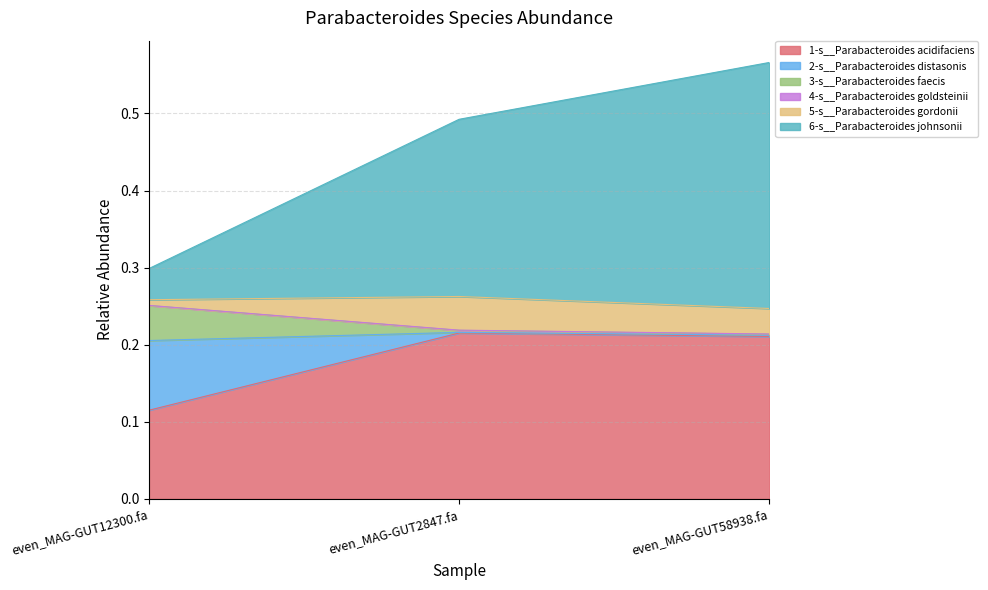

What is the value of the 6-s__Parabacteroides johnsonii point at the 1st from the left?

0.3